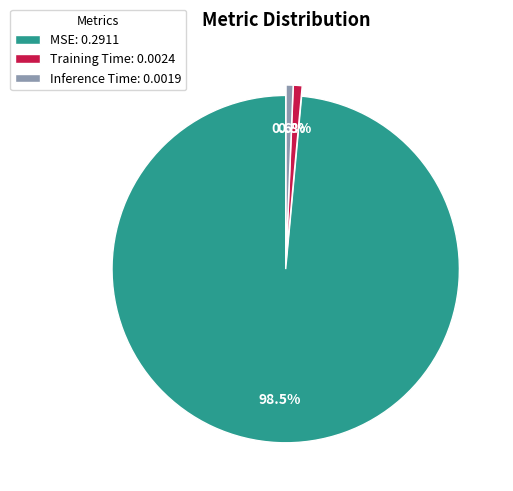

Which slice is the largest?

MSE